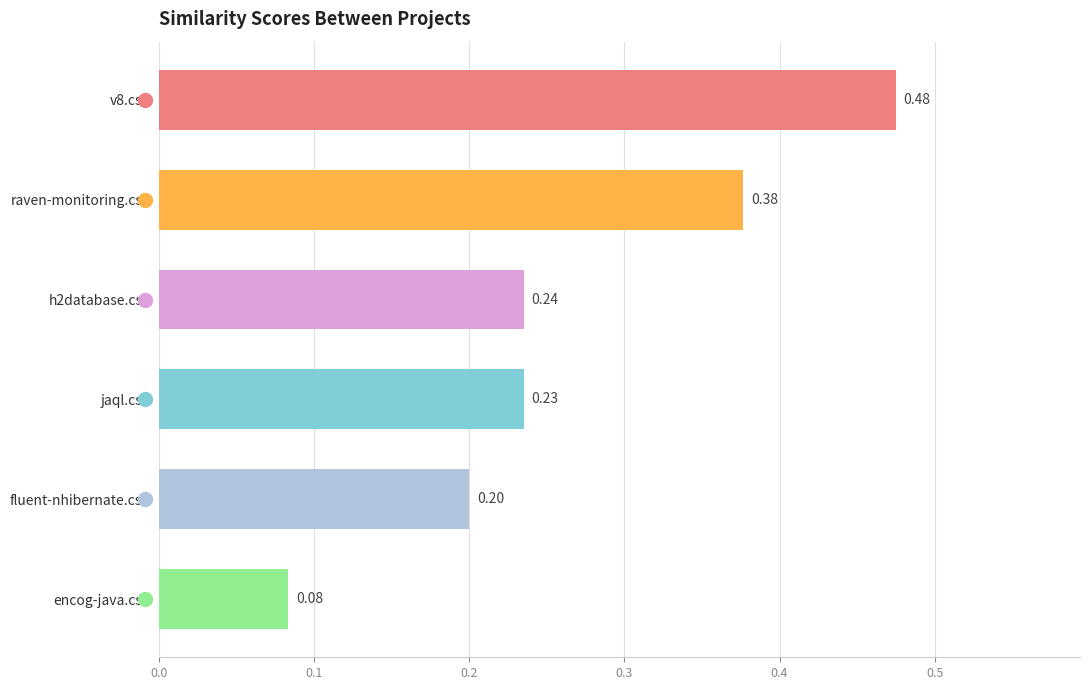

Which has a higher value, encog-java.csv or jaql.csv?

jaql.csv